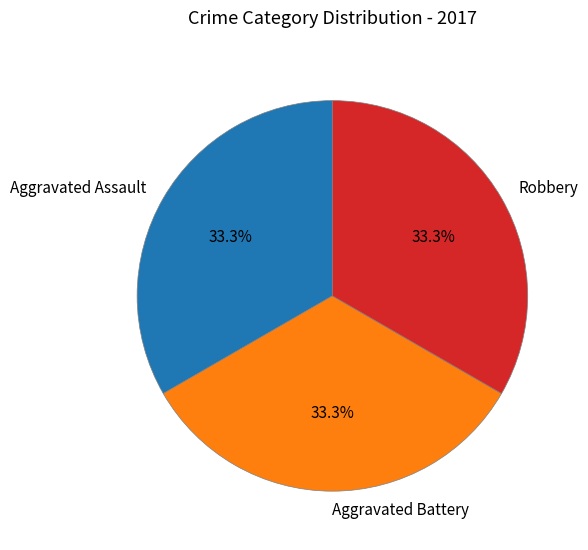

Is it true that Robbery is 45% of the pie?

False